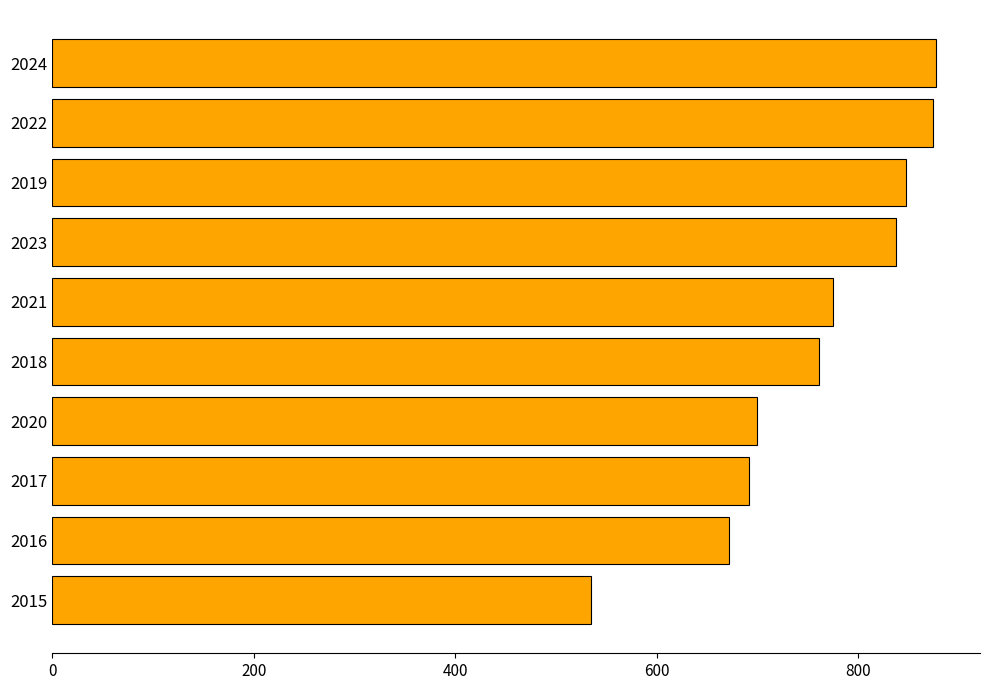

The chart shows a value of 351 at 2022. True or false?

False